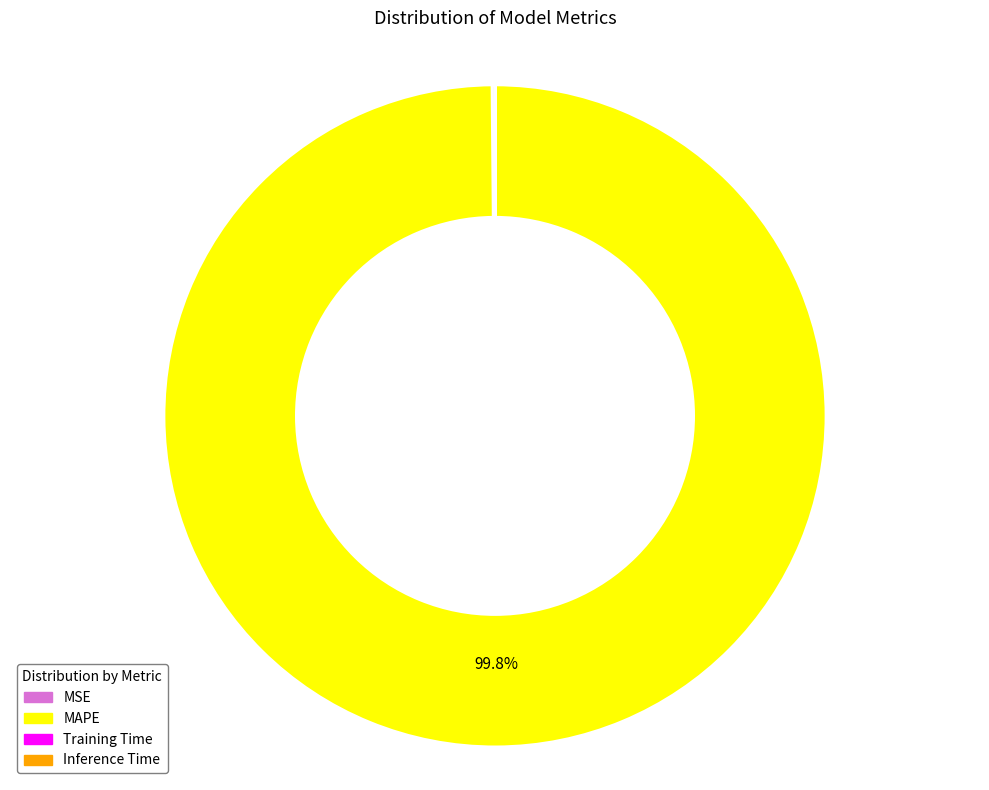

Count the number of slices in the pie.

4